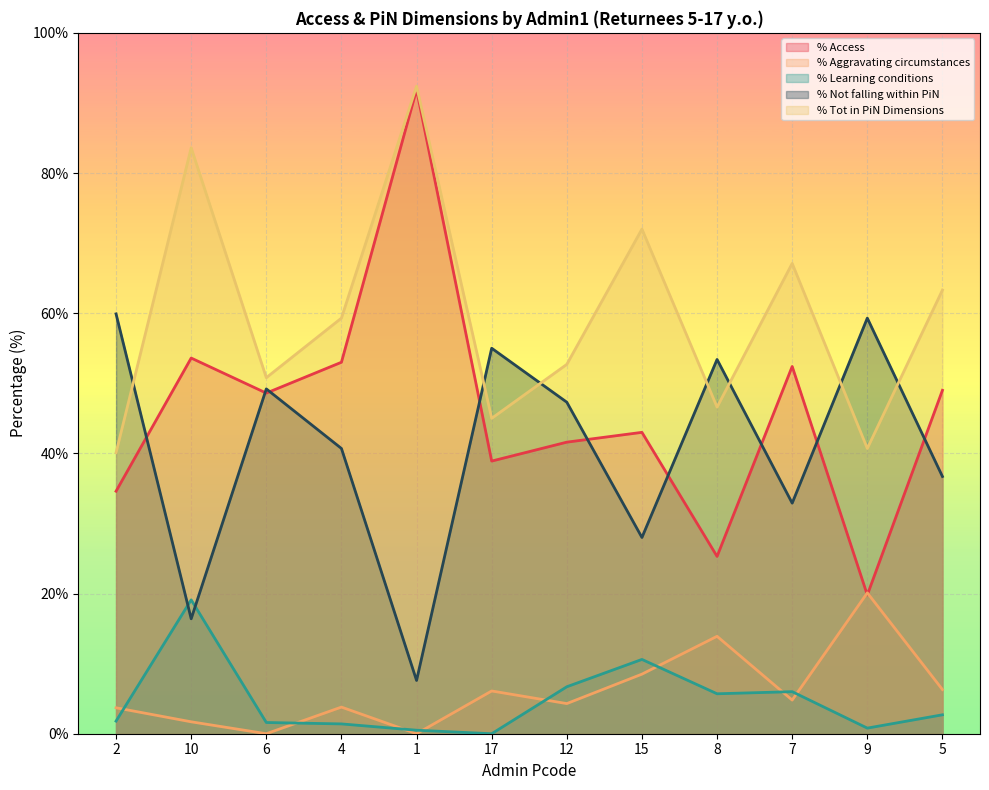

At which label does % Learning conditions reach its peak?

10